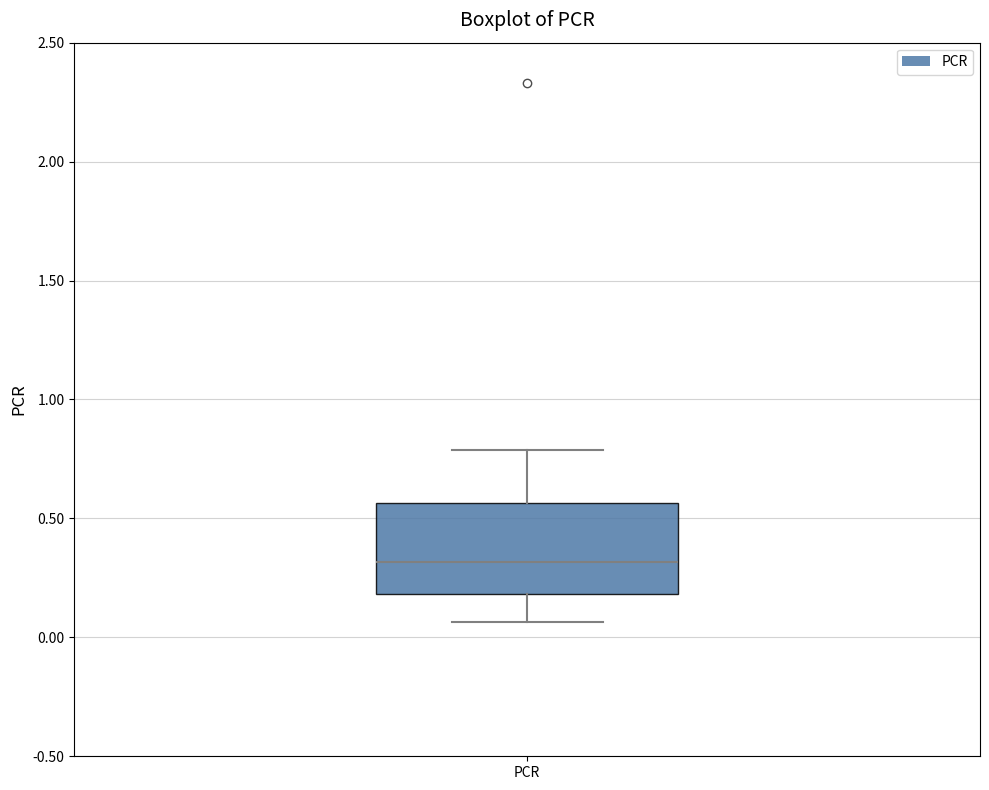

Transcribe this box plot: give where the median line is, the range the box spans, and where the two whiskers end, as read against the y-axis. The values are not printed on the chart, so give them approximately, as read against the axis.

median 0.30, box 0.20 to 0.55, whiskers 0.05 to 0.80